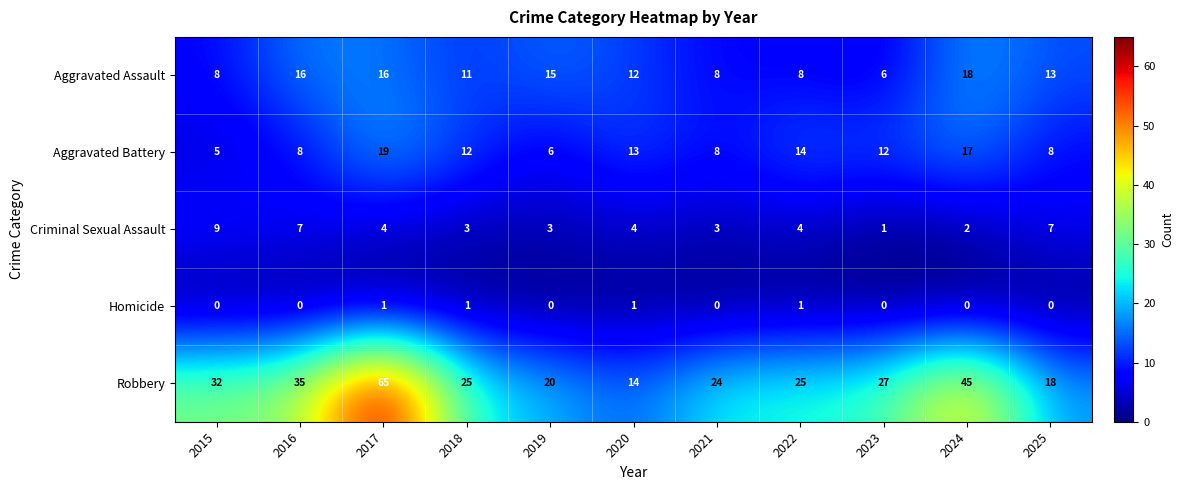

What is the average value of the Aggravated Assault series?

12